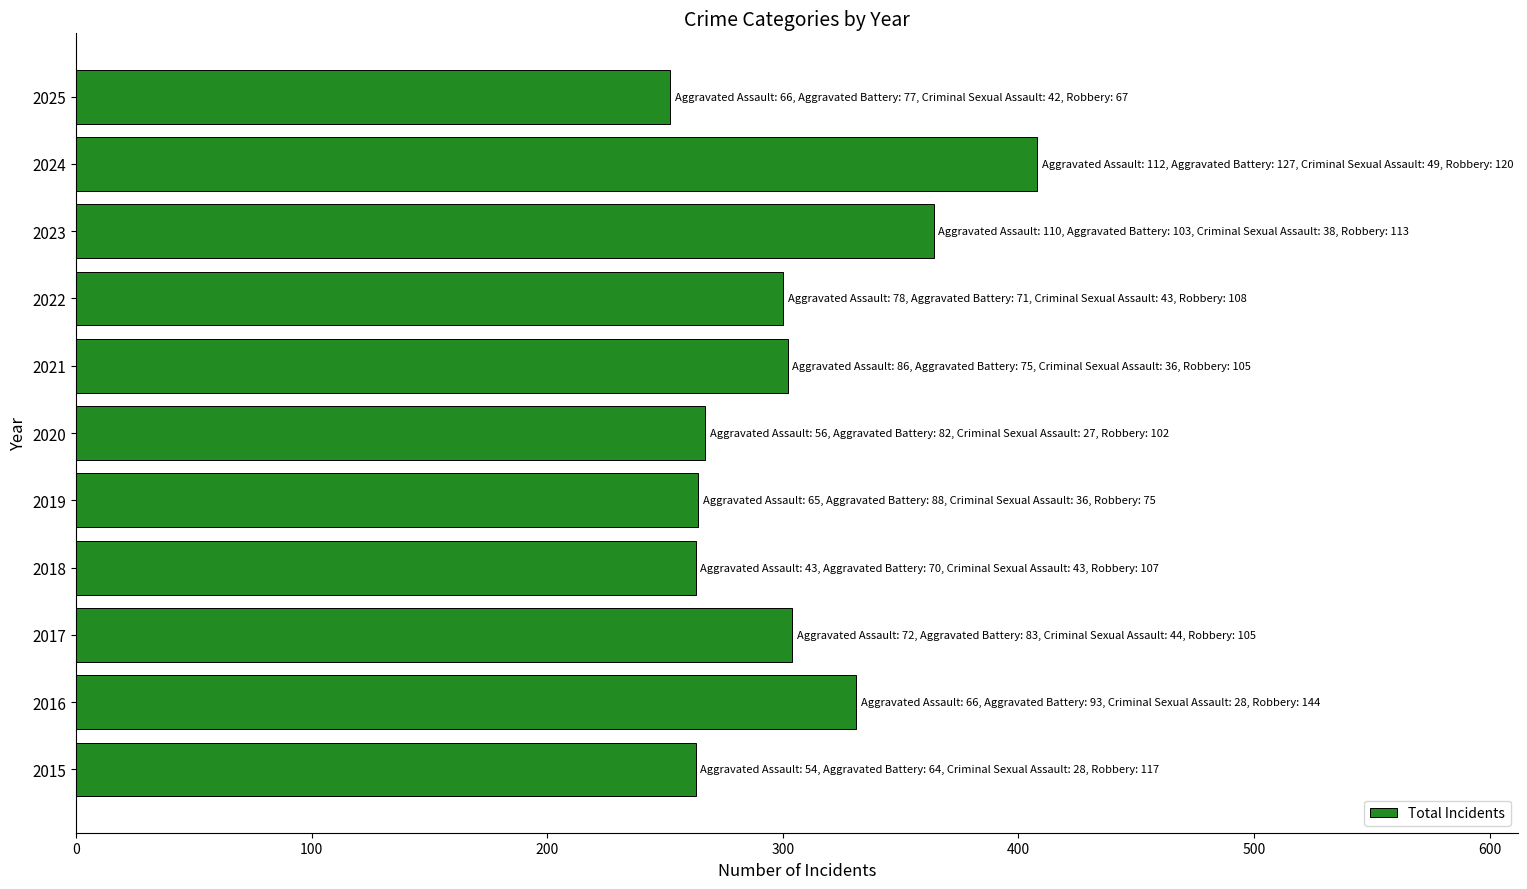

What is the average value?

302